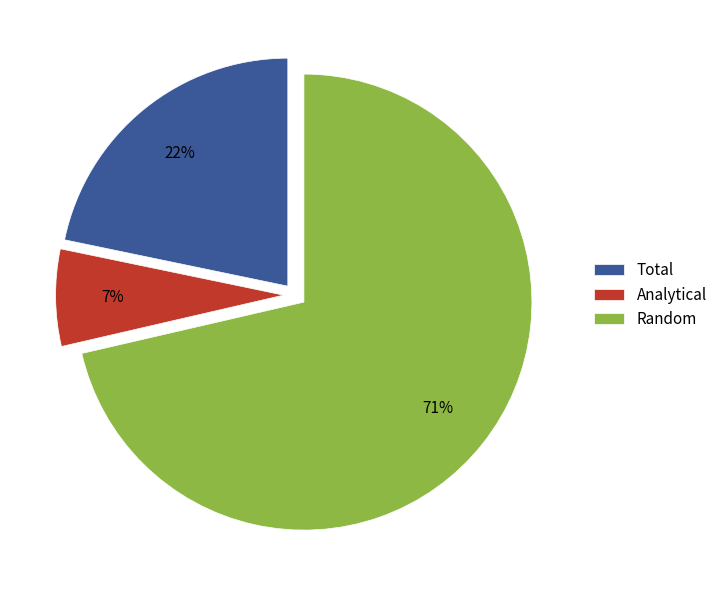

The Total slice represents 29% of the pie. True or false?

False